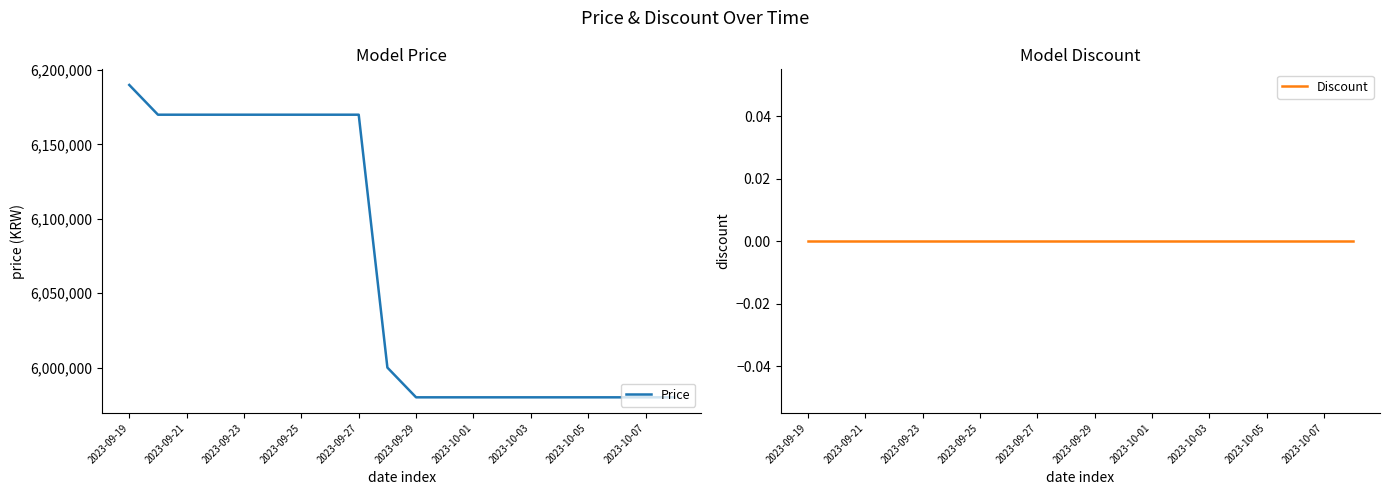

Which series has the widest spread of values?

Price